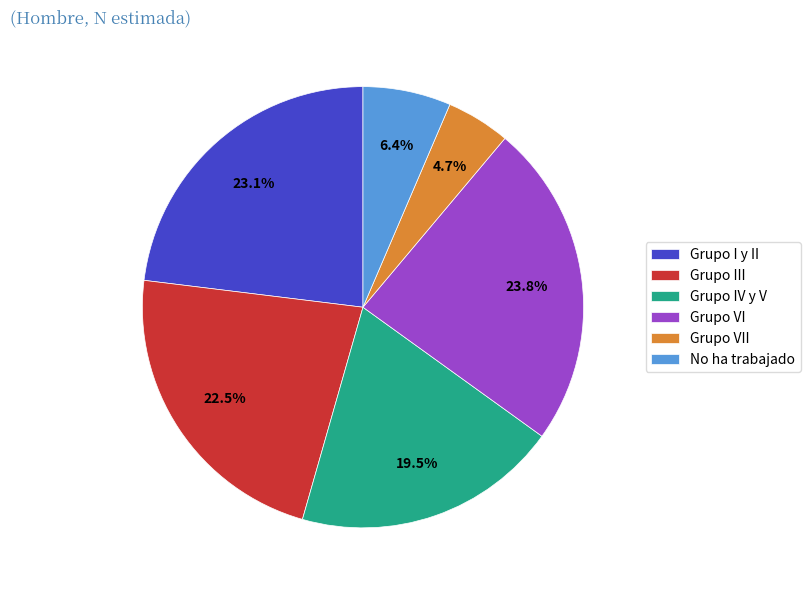

Combined, do No ha trabajado and Grupo III account for over 50%?

No